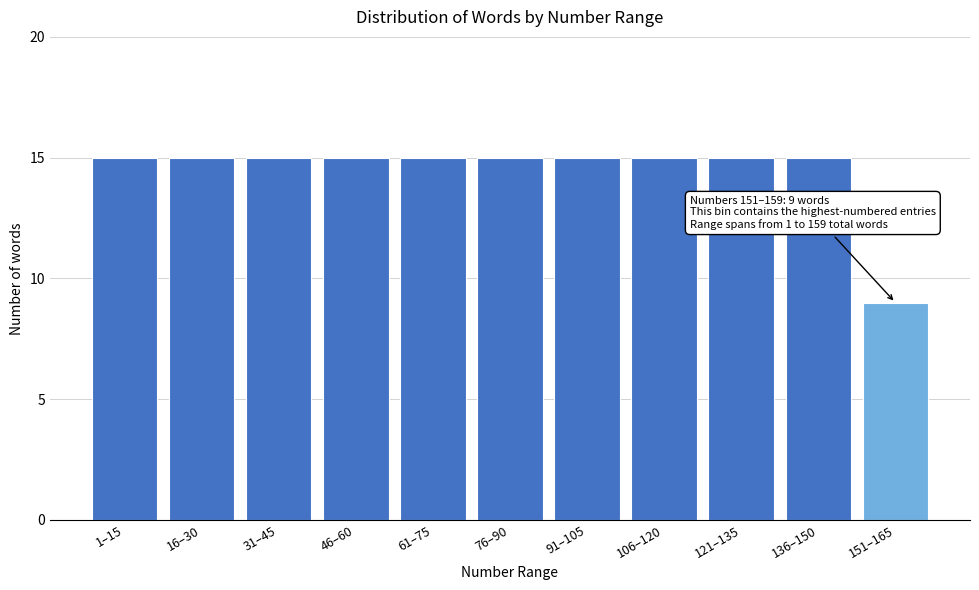

Reading right to left, what are all the values shown in this chart?

151–165=9	136–150=15	121–135=15	106–120=15	91–105=15	76–90=15	61–75=15	46–60=15	31–45=15	16–30=15	1–15=15